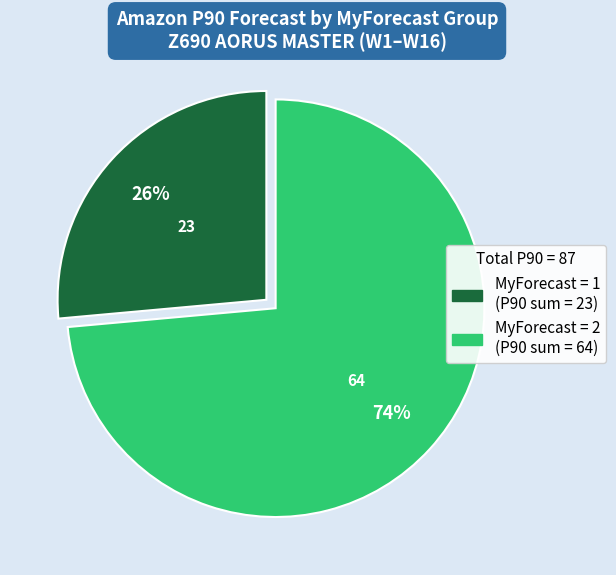

To the nearest percent, what is the average slice percentage?

50%